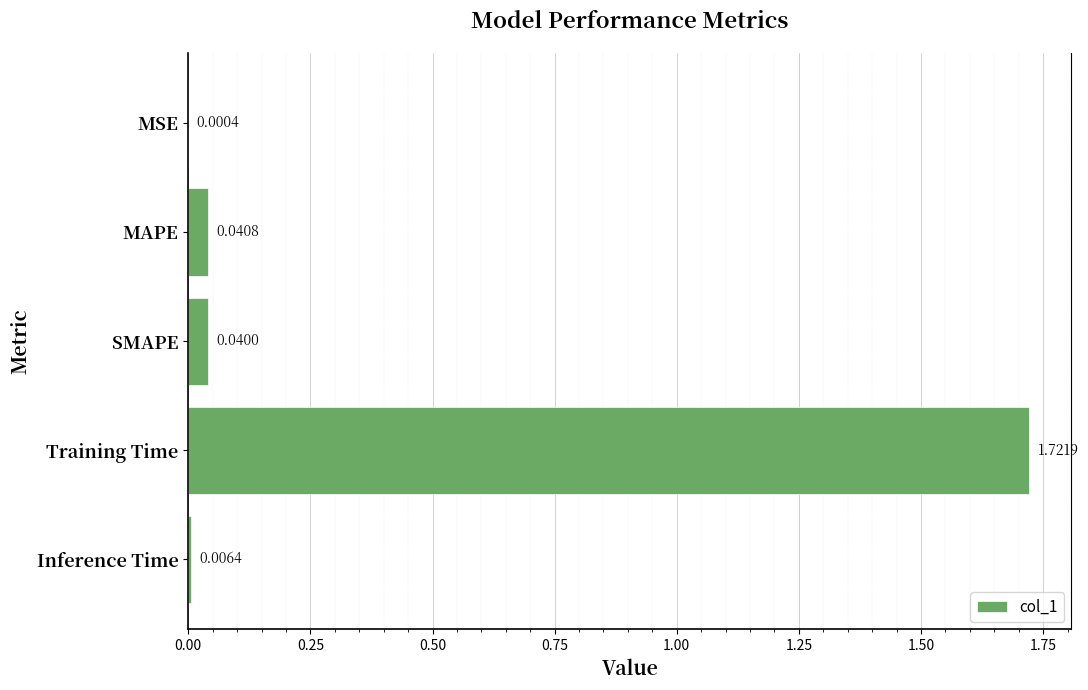

What is the sum of all values?

1.8